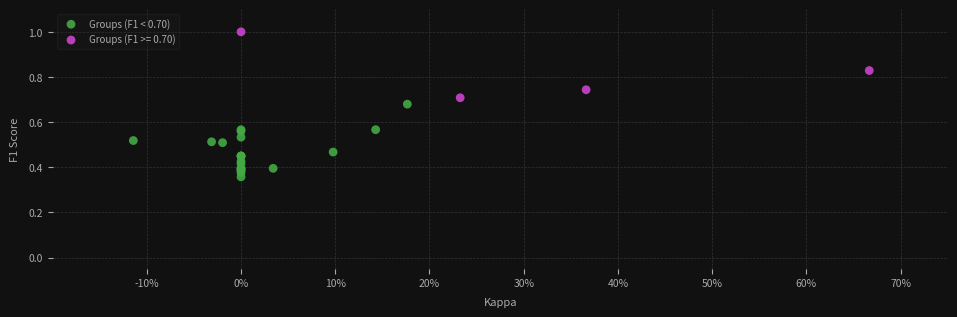

Which series contains the lowest Y value?

Groups (F1 < 0.70)